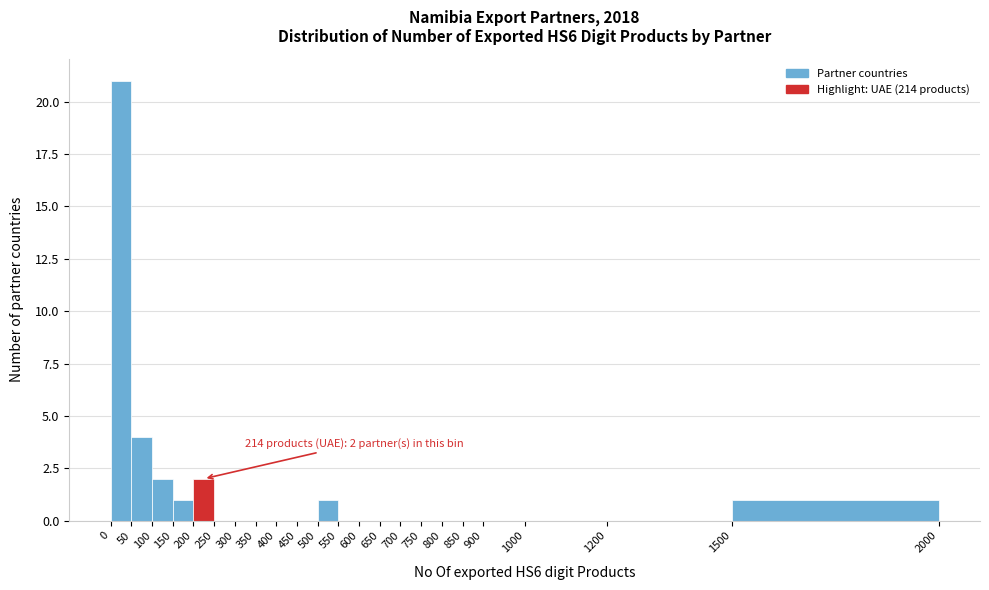

Which range on the x-axis has the tallest bar?

0 to 50